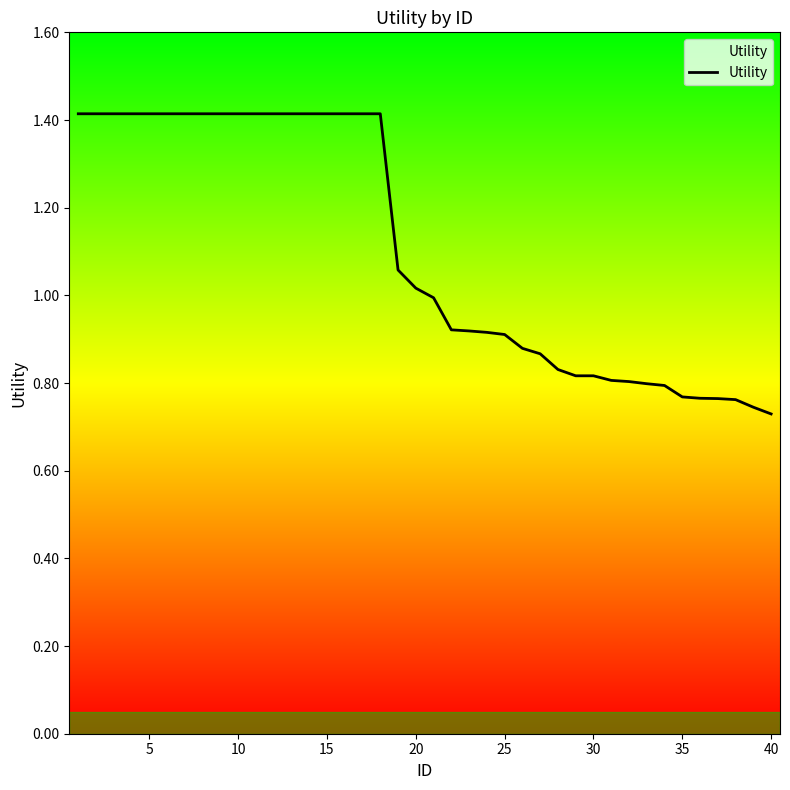

Does the chart have visible grid lines?

No